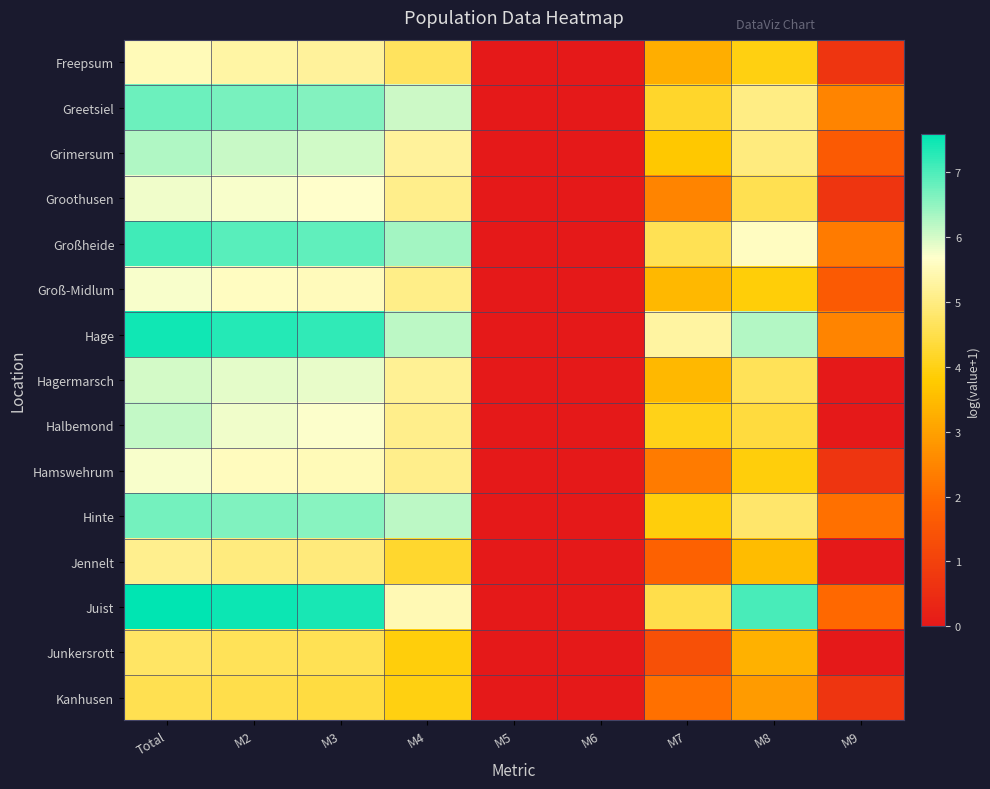

At which category is the sum across all series the highest?

Total